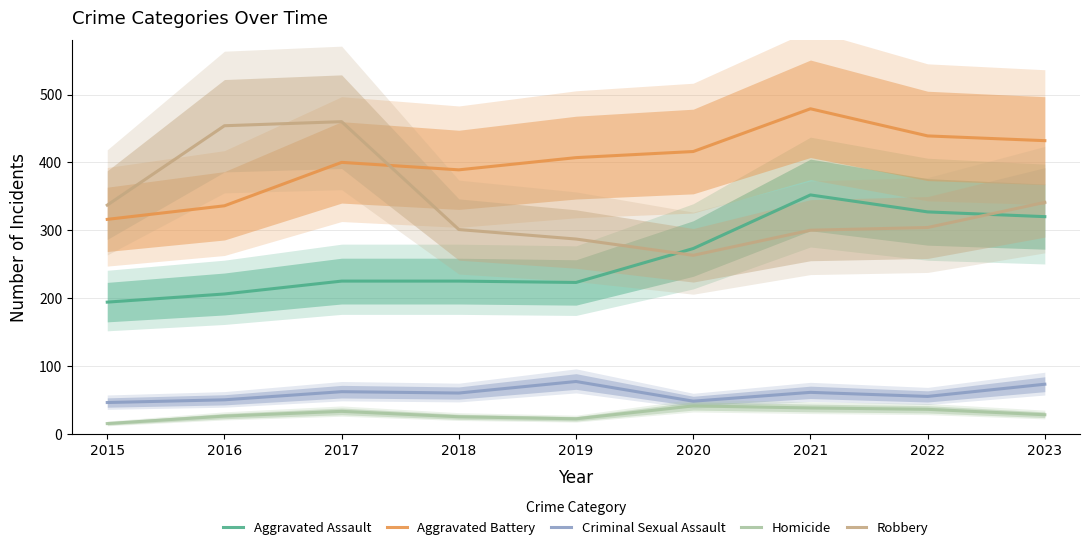

What is the sum of the Robbery values at 2023 and 2019?

628